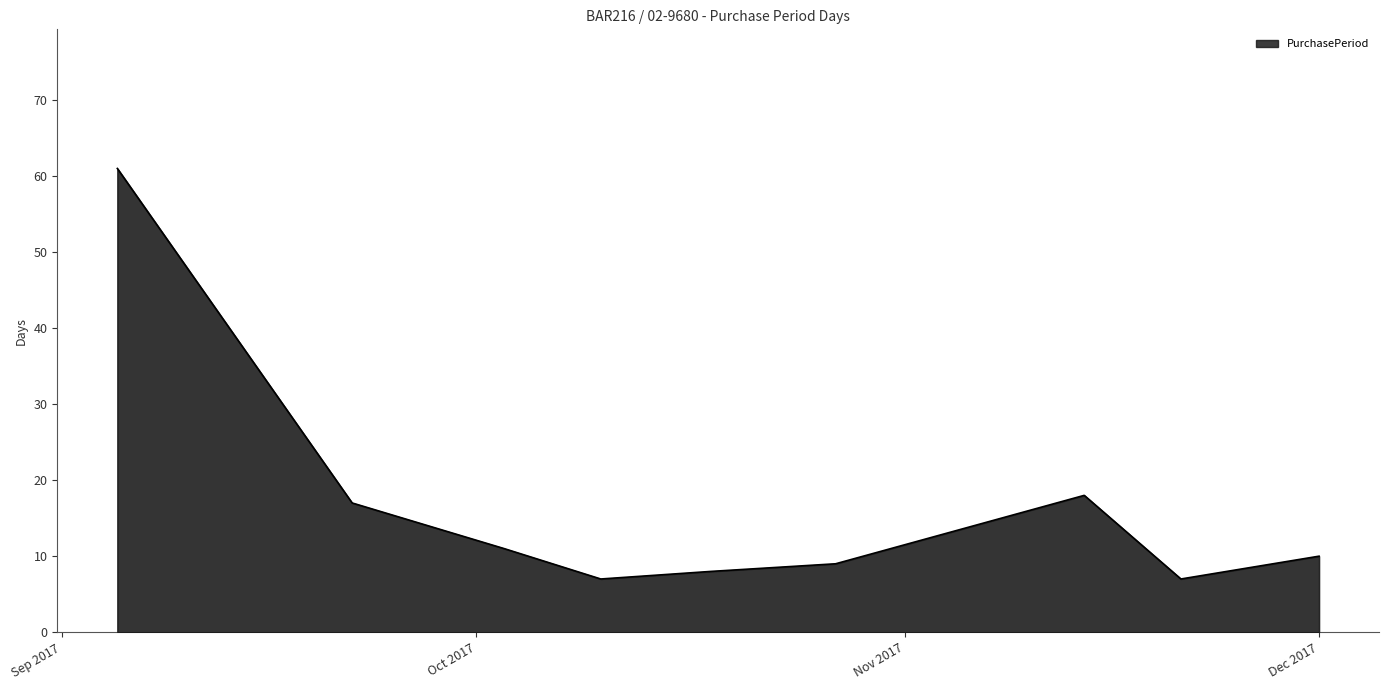

How many interior local peaks (higher than both neighbors) does the data have?

1